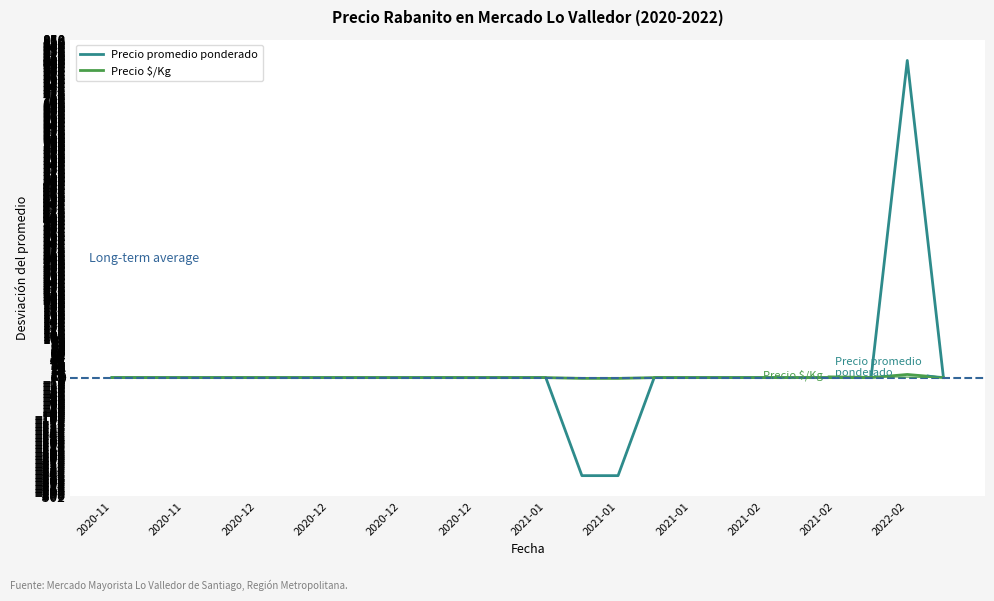

Does the chart display data point markers on the line(s)?

No